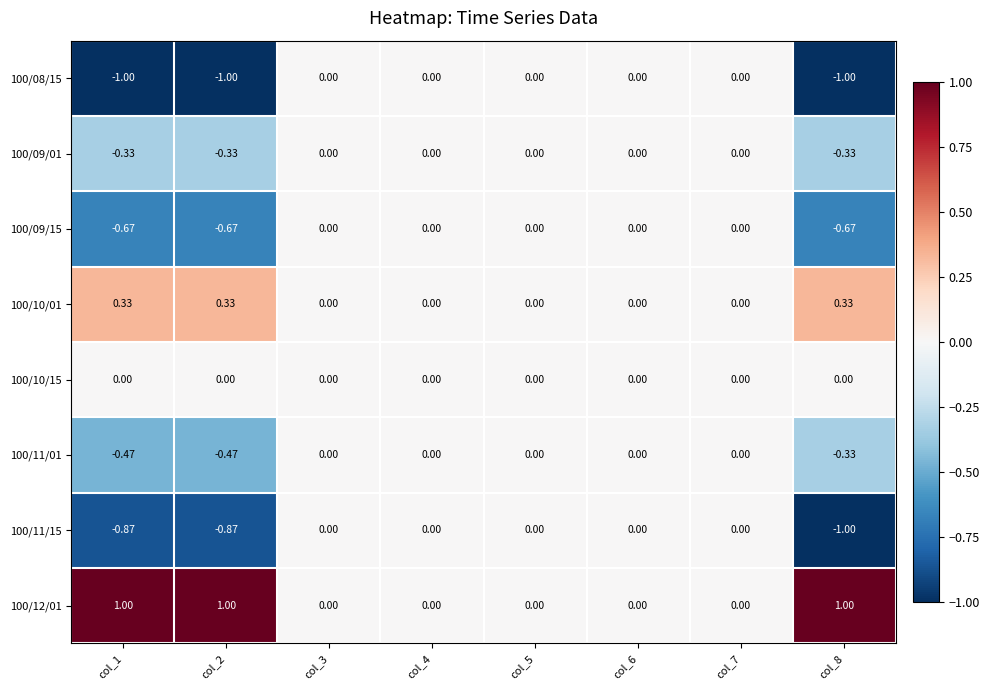

How many values in the 100/09/15 series are below 0?

3